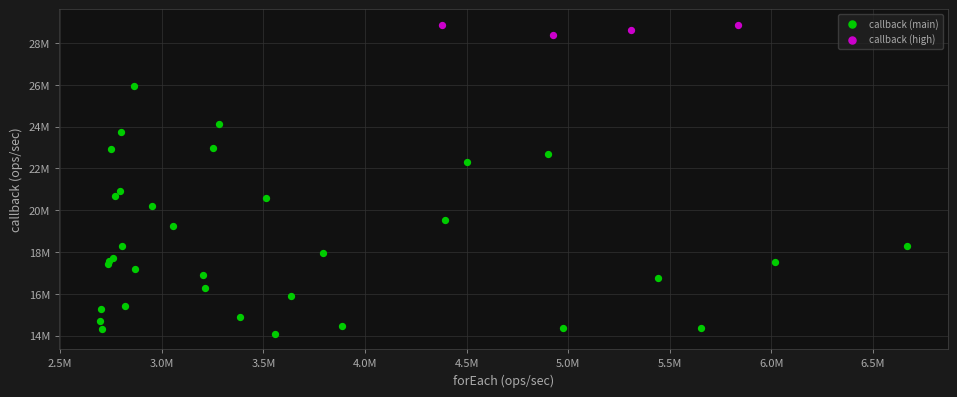

Which series has the largest Y range (max minus min)?

callback (main)